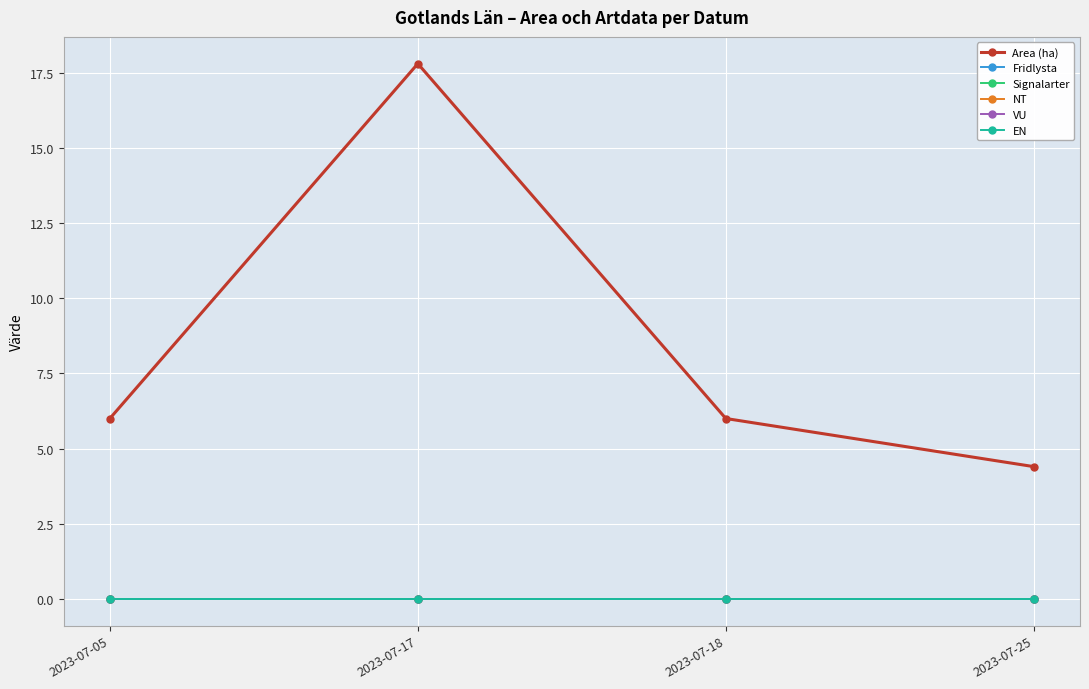

True or false: Area (ha) and Signalarter cross at least once.

False